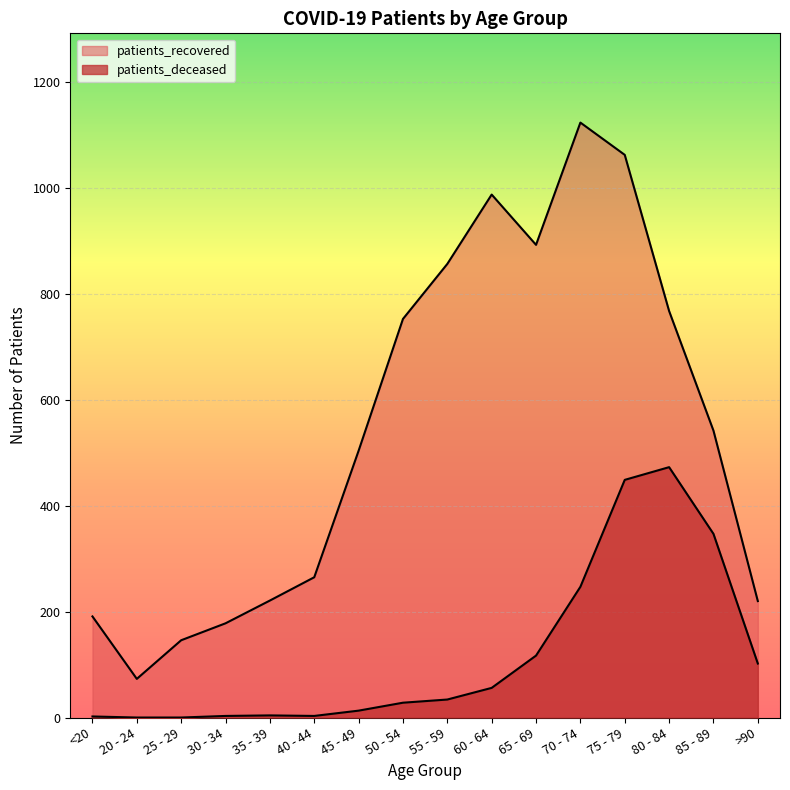

At how many categories does at least one series exceed 348?

9